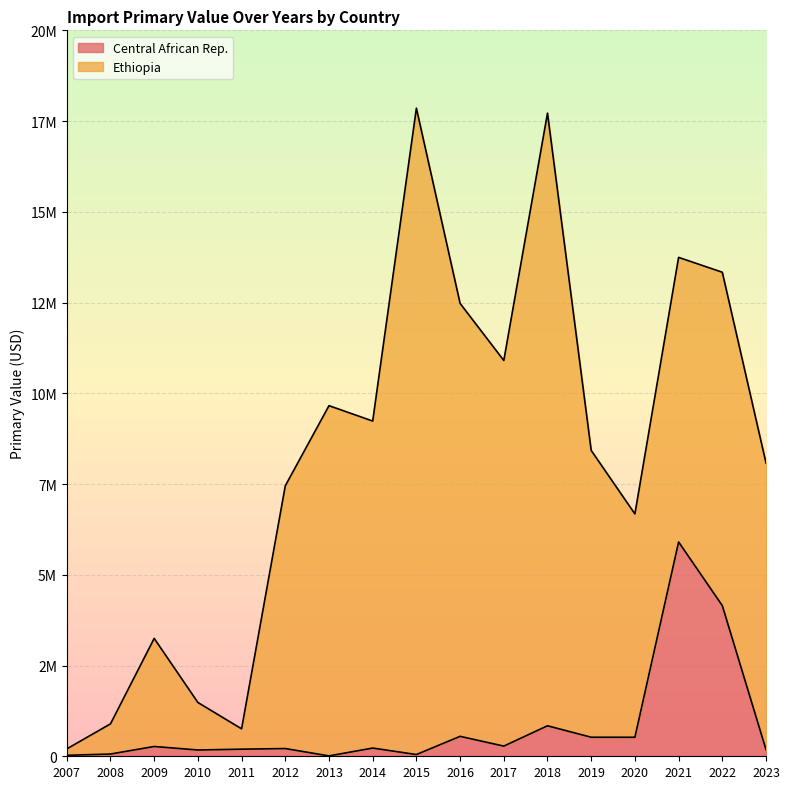

At which label is the value closest to 2957343?

2022